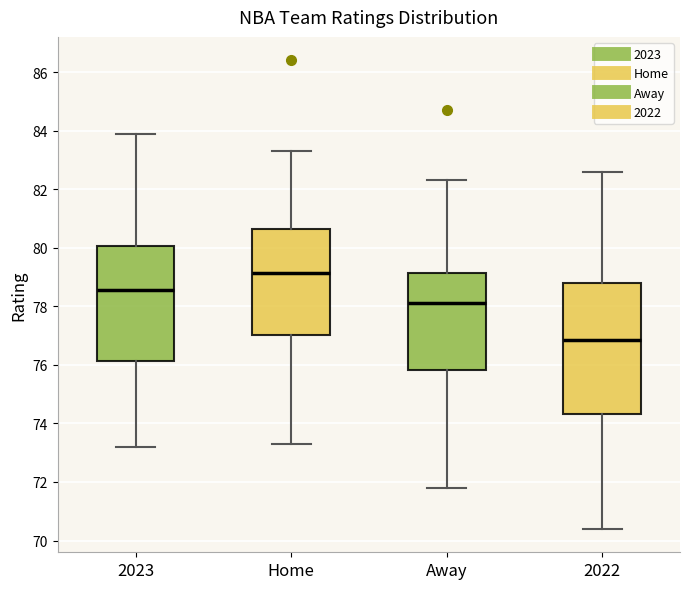

Where is the lower edge of the box for 2023 on the y-axis? The values are not printed on the chart, so give them approximately, as read against the axis.

76.2